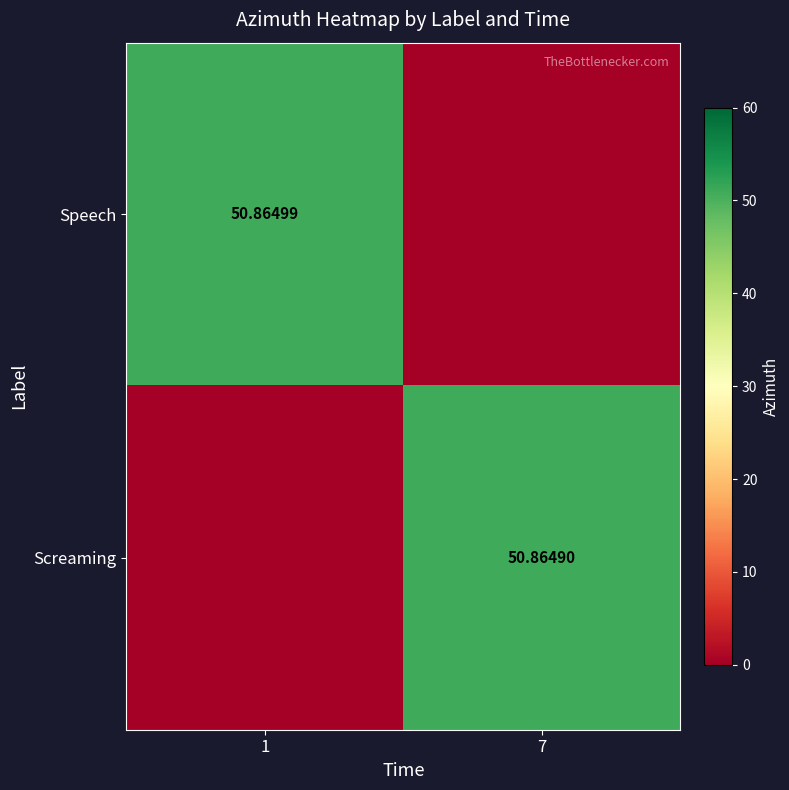

Is the value of Screaming at 7 greater than the value of Speech at 1?

No